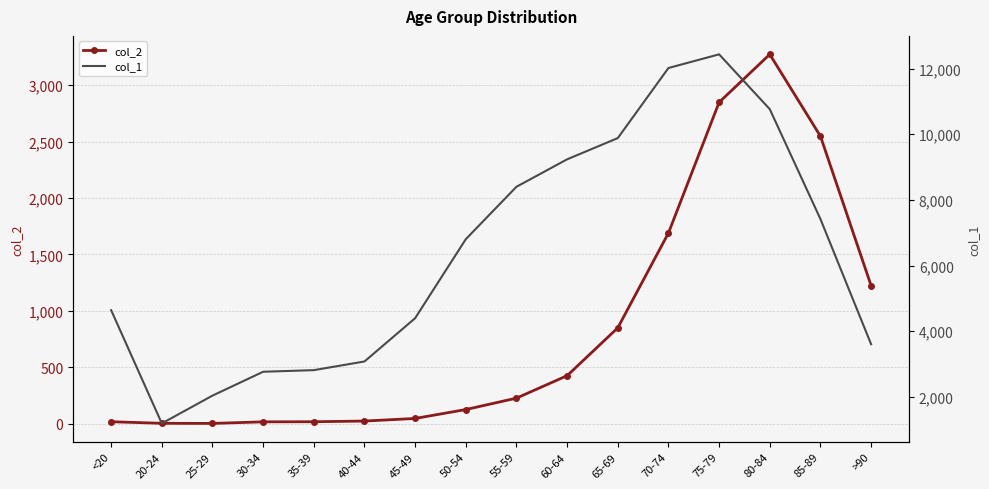

Reading left to right, transcribe all the data shown in this chart.

col_2: <20=18	20-24=4	25-29=3	30-34=17	35-39=18	40-44=24	45-49=47	50-54=126	55-59=227	60-64=426	65-69=850	70-74=1690	75-79=2848	80-84=3273	85-89=2548	>90=1224
col_1: <20=4641	20-24=1191	25-29=2038	30-34=2765	35-39=2814	40-44=3078	45-49=4396	50-54=6803	55-59=8400	60-64=9236	65-69=9883	70-74=12018	75-79=12434	80-84=10764	85-89=7417	>90=3604